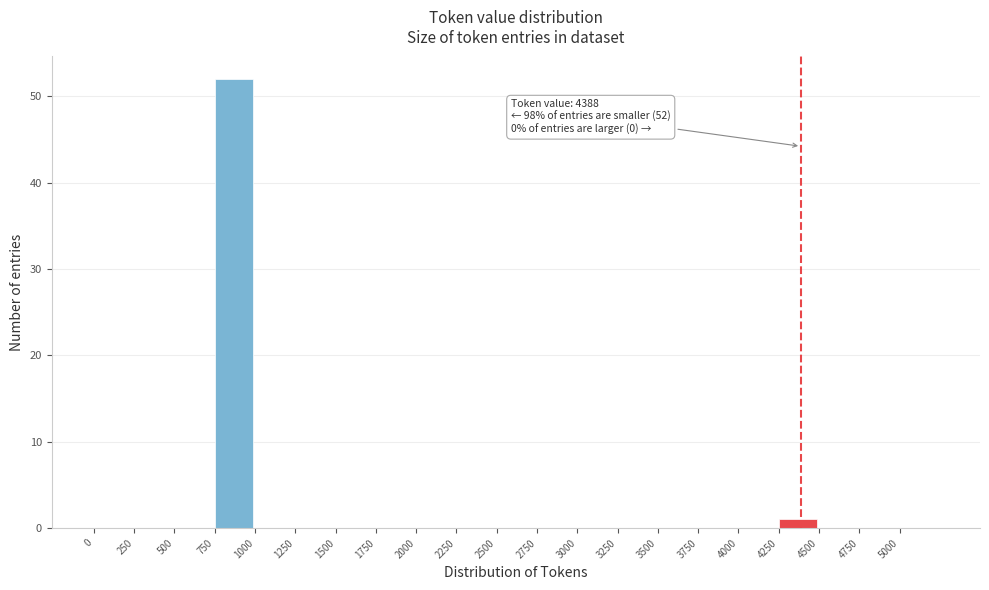

Which range on the x-axis has the tallest bar?

750 to 1000